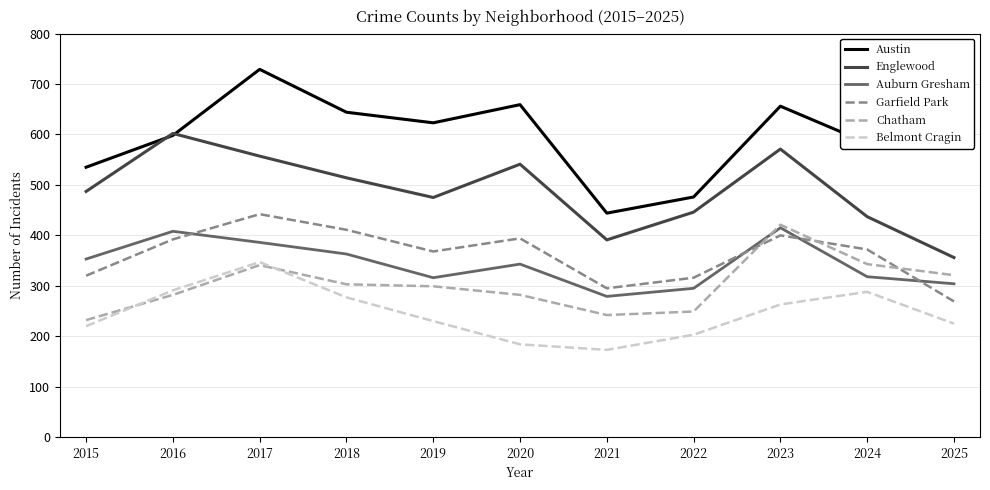

Between which two adjacent categories do Garfield Park and Chatham first intersect?

2022 and 2023